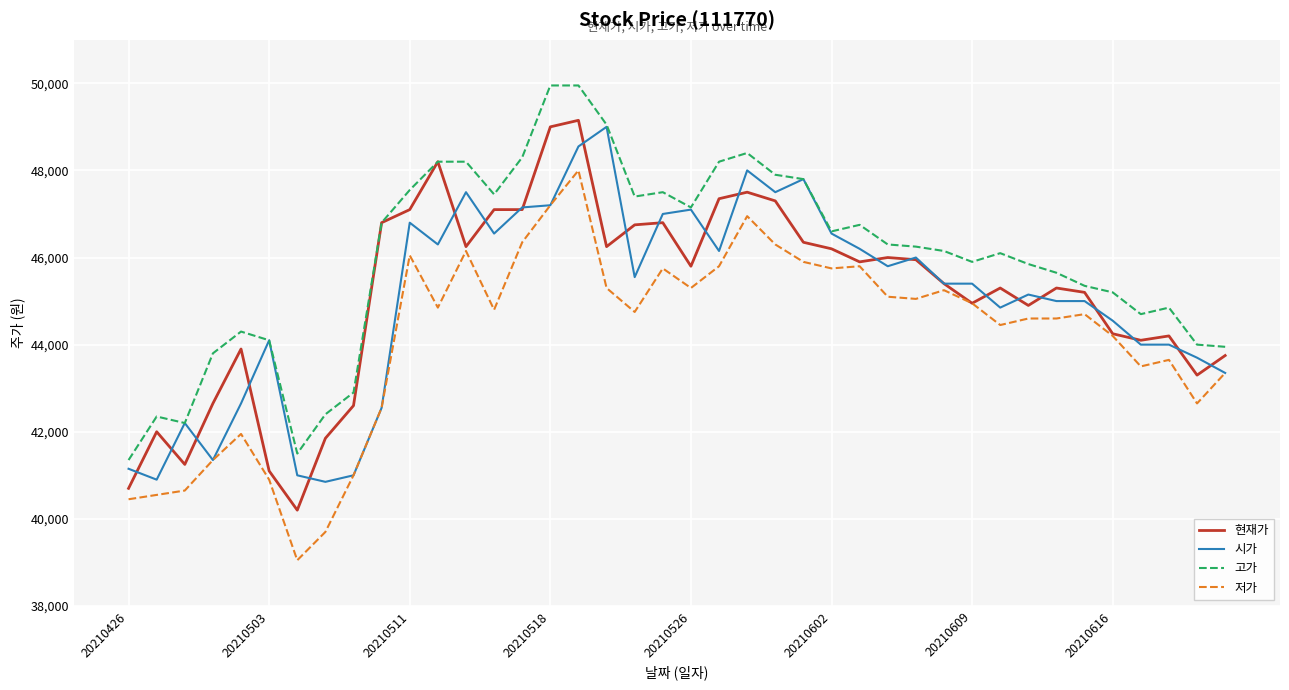

What is the smallest value displayed?

39050